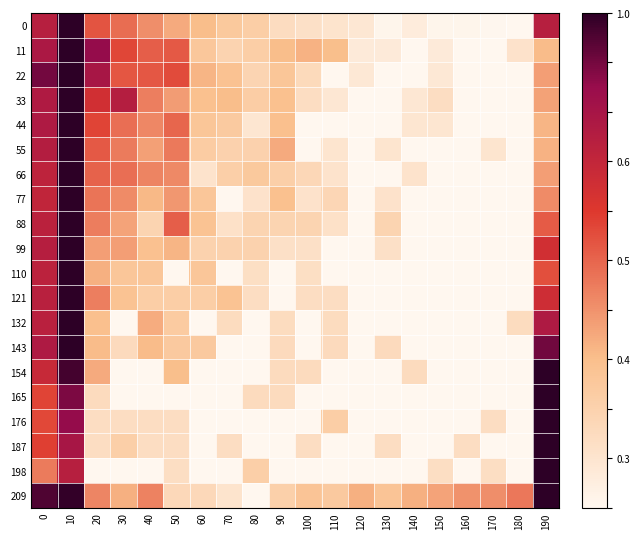

Reading right to left, list all the values displayed in this chart.

0: 190=0.7	180=0.0	170=0.0	160=0.0	150=0.0	140=0.1	130=0.0	120=0.1	110=0.1	100=0.1	90=0.1	80=0.2	70=0.2	60=0.3	50=0.3	40=0.4	30=0.5	20=0.5	10=1.0	0=0.7
11: 190=0.3	180=0.1	170=0.0	160=0.0	150=0.1	140=0.0	130=0.1	120=0.1	110=0.3	100=0.3	90=0.3	80=0.2	70=0.2	60=0.3	50=0.5	40=0.5	30=0.6	20=0.9	10=1.0	0=0.8
22: 190=0.4	180=0.0	170=0.0	160=0.0	150=0.1	140=0.0	130=0.0	120=0.1	110=0.0	100=0.2	90=0.3	80=0.2	70=0.3	60=0.3	50=0.6	40=0.5	30=0.5	20=0.8	10=1.0	0=0.9
33: 190=0.4	180=0.0	170=0.0	160=0.0	150=0.1	140=0.1	130=0.0	120=0.0	110=0.1	100=0.1	90=0.3	80=0.2	70=0.3	60=0.3	50=0.4	40=0.4	30=0.7	20=0.6	10=1.0	0=0.8
44: 190=0.3	180=0.0	170=0.0	160=0.0	150=0.1	140=0.1	130=0.0	120=0.0	110=0.0	100=0.0	90=0.3	80=0.1	70=0.2	60=0.3	50=0.5	40=0.4	30=0.5	20=0.6	10=1.0	0=0.8
55: 190=0.3	180=0.0	170=0.1	160=0.0	150=0.0	140=0.0	130=0.1	120=0.0	110=0.1	100=0.0	90=0.3	80=0.2	70=0.2	60=0.2	50=0.5	40=0.4	30=0.5	20=0.5	10=1.0	0=0.8
66: 190=0.4	180=0.0	170=0.0	160=0.0	150=0.0	140=0.1	130=0.0	120=0.0	110=0.1	100=0.2	90=0.2	80=0.2	70=0.2	60=0.1	50=0.4	40=0.4	30=0.5	20=0.5	10=1.0	0=0.7
77: 190=0.4	180=0.0	170=0.0	160=0.0	150=0.0	140=0.0	130=0.1	120=0.0	110=0.2	100=0.1	90=0.3	80=0.1	70=0.0	60=0.3	50=0.4	40=0.3	30=0.4	20=0.5	10=1.0	0=0.7
88: 190=0.5	180=0.0	170=0.0	160=0.0	150=0.0	140=0.0	130=0.2	120=0.0	110=0.1	100=0.2	90=0.2	80=0.2	70=0.1	60=0.3	50=0.5	40=0.2	30=0.4	20=0.4	10=1.0	0=0.7
99: 190=0.6	180=0.0	170=0.0	160=0.0	150=0.0	140=0.0	130=0.1	120=0.0	110=0.0	100=0.1	90=0.1	80=0.2	70=0.2	60=0.2	50=0.3	40=0.3	30=0.4	20=0.4	10=1.0	0=0.7
110: 190=0.5	180=0.0	170=0.0	160=0.0	150=0.0	140=0.0	130=0.0	120=0.0	110=0.0	100=0.1	90=0.0	80=0.1	70=0.0	60=0.3	50=0.0	40=0.3	30=0.3	20=0.3	10=1.0	0=0.7
121: 190=0.7	180=0.0	170=0.0	160=0.0	150=0.0	140=0.0	130=0.0	120=0.0	110=0.1	100=0.1	90=0.0	80=0.1	70=0.3	60=0.2	50=0.2	40=0.2	30=0.3	20=0.4	10=1.0	0=0.7
132: 190=0.8	180=0.1	170=0.0	160=0.0	150=0.0	140=0.0	130=0.0	120=0.0	110=0.1	100=0.0	90=0.1	80=0.0	70=0.1	60=0.0	50=0.2	40=0.3	30=0.0	20=0.3	10=1.0	0=0.7
143: 190=0.9	180=0.0	170=0.0	160=0.0	150=0.0	140=0.0	130=0.2	120=0.0	110=0.2	100=0.0	90=0.2	80=0.0	70=0.0	60=0.2	50=0.2	40=0.3	30=0.2	20=0.3	10=1.0	0=0.8
154: 190=1.0	180=0.0	170=0.0	160=0.0	150=0.0	140=0.1	130=0.0	120=0.0	110=0.0	100=0.1	90=0.1	80=0.0	70=0.0	60=0.0	50=0.3	40=0.0	30=0.0	20=0.3	10=1.0	0=0.7
165: 190=1.0	180=0.0	170=0.0	160=0.0	150=0.0	140=0.0	130=0.0	120=0.0	110=0.0	100=0.0	90=0.1	80=0.1	70=0.0	60=0.0	50=0.0	40=0.0	30=0.0	20=0.1	10=0.9	0=0.6
176: 190=1.0	180=0.0	170=0.1	160=0.0	150=0.0	140=0.0	130=0.0	120=0.0	110=0.2	100=0.0	90=0.0	80=0.0	70=0.0	60=0.0	50=0.1	40=0.1	30=0.1	20=0.1	10=0.9	0=0.6
187: 190=1.0	180=0.0	170=0.0	160=0.1	150=0.0	140=0.0	130=0.1	120=0.0	110=0.0	100=0.1	90=0.0	80=0.0	70=0.1	60=0.0	50=0.1	40=0.1	30=0.2	20=0.1	10=0.8	0=0.6
198: 190=1.0	180=0.0	170=0.1	160=0.0	150=0.1	140=0.0	130=0.0	120=0.0	110=0.0	100=0.0	90=0.0	80=0.2	70=0.0	60=0.0	50=0.1	40=0.0	30=0.0	20=0.0	10=0.7	0=0.5
209: 190=1.0	180=0.5	170=0.4	160=0.4	150=0.4	140=0.3	130=0.3	120=0.3	110=0.2	100=0.3	90=0.2	80=0.0	70=0.1	60=0.2	50=0.2	40=0.4	30=0.3	20=0.4	10=1.0	0=1.0